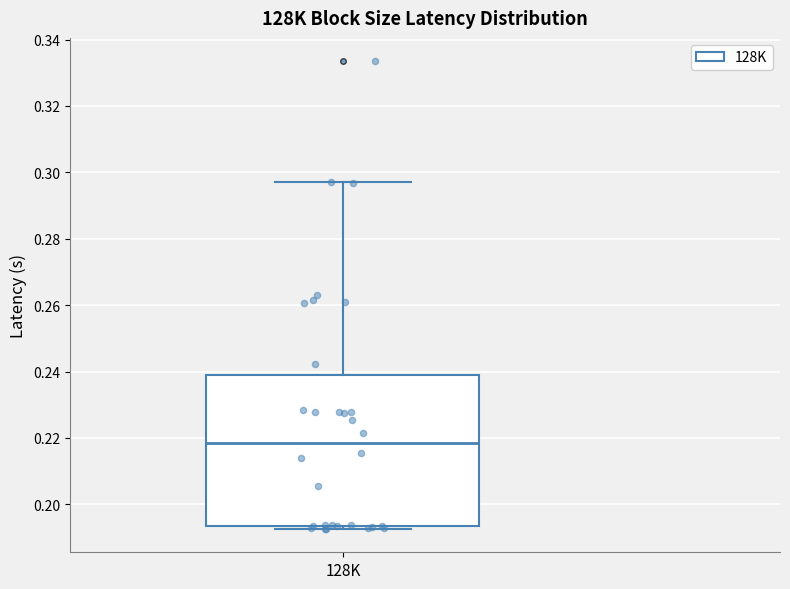

Read this box plot against the y-axis: the position of the median line, the range covered by the box, and the ends of both whiskers. The values are not printed on the chart, so give them approximately, as read against the axis.

median 0.218, box 0.194 to 0.238, whiskers 0.192 to 0.298